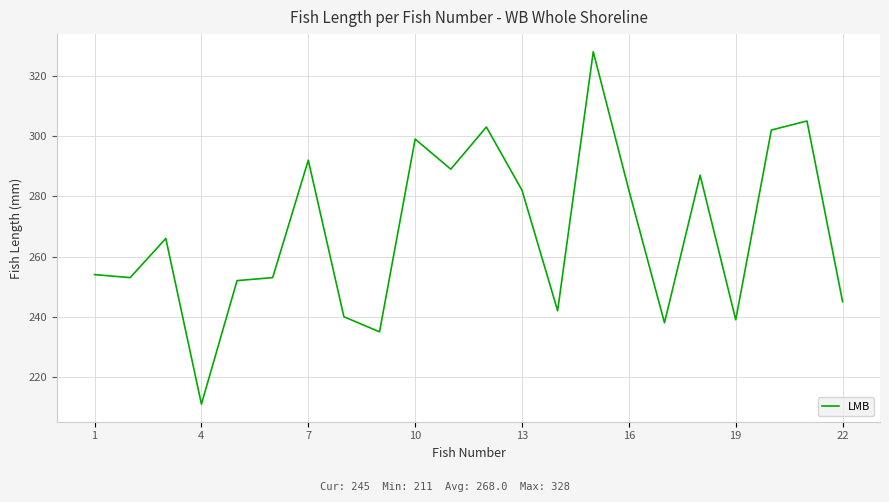

What is the minimum value shown in the chart?

211